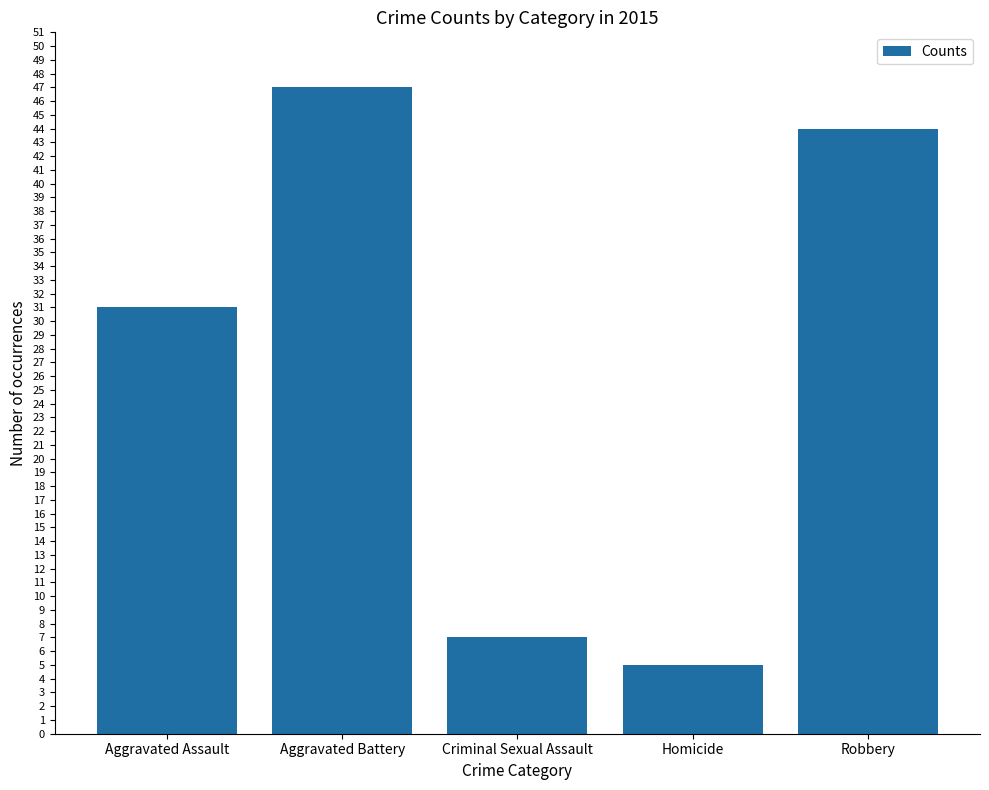

Approximately how many times larger is the value at Robbery compared to Aggravated Battery?

0.9